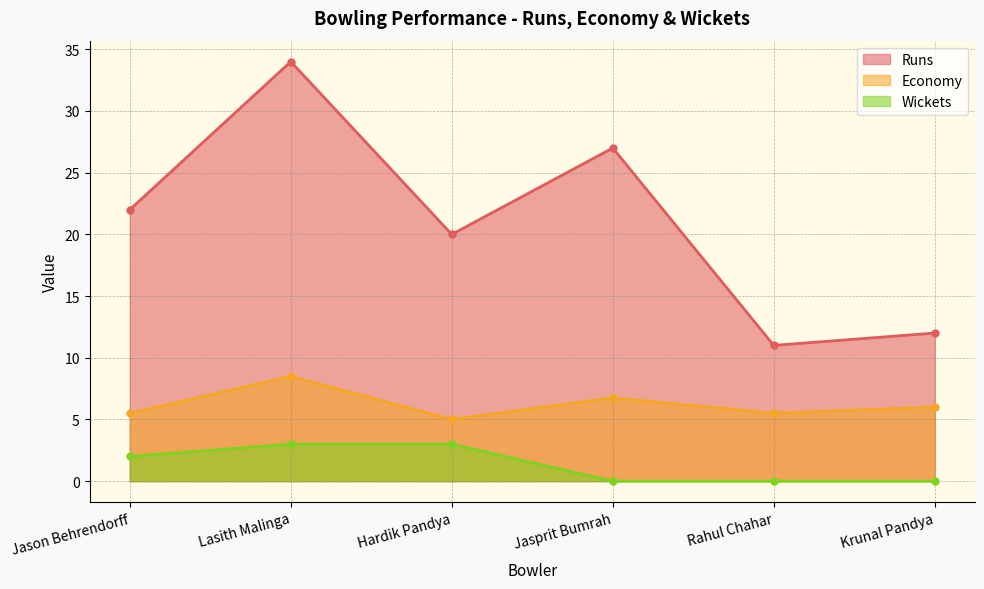

At which label does Wickets first exceed 2?

Lasith Malinga